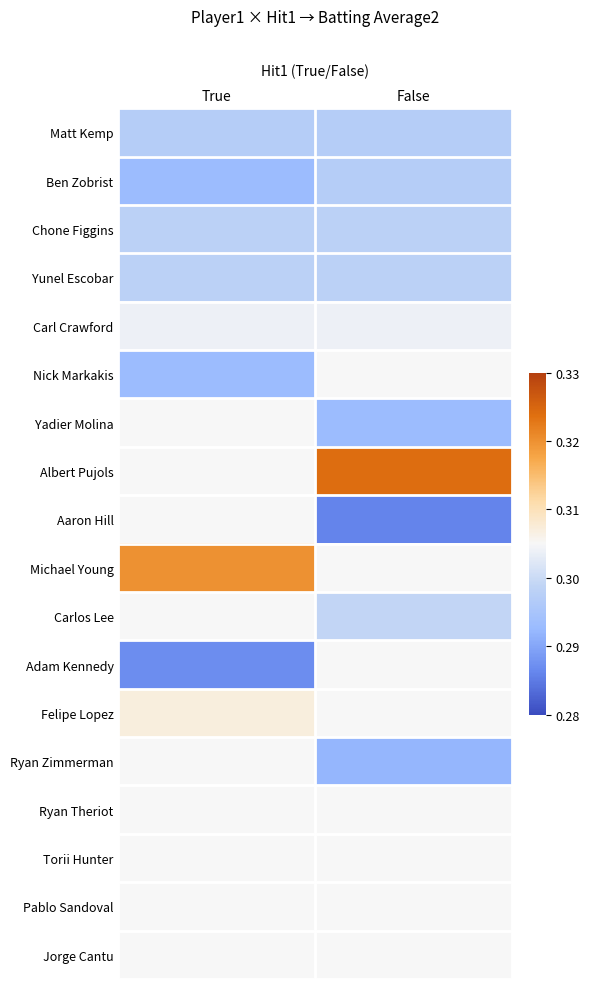

At which label is Michael Young closest to 0?

True